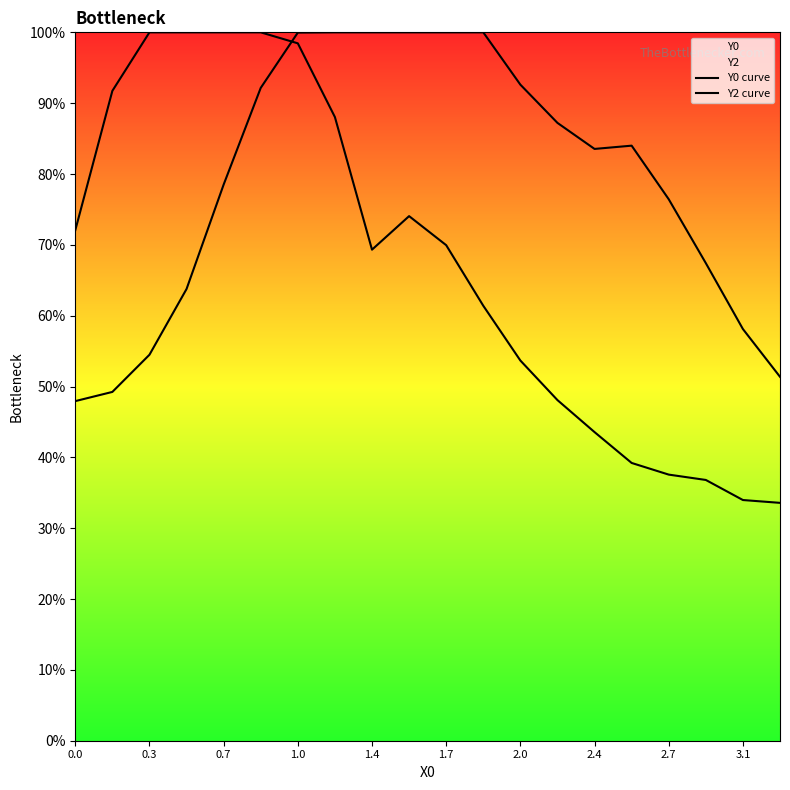

What is the total value across all series at 1.7?

1.9